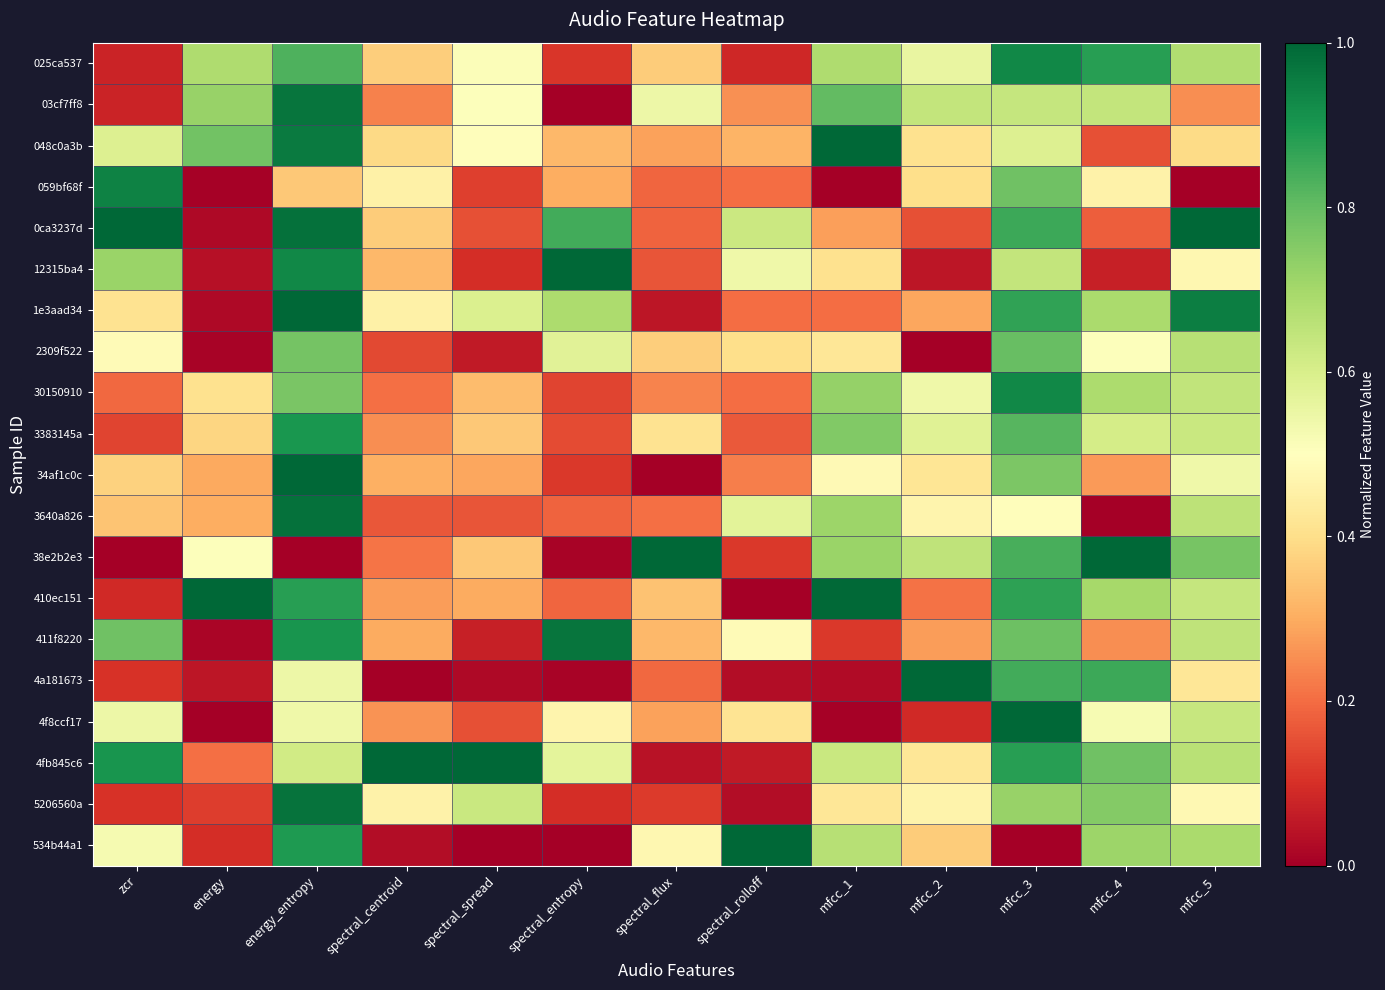

What is the total value across all series at energy?

5.7